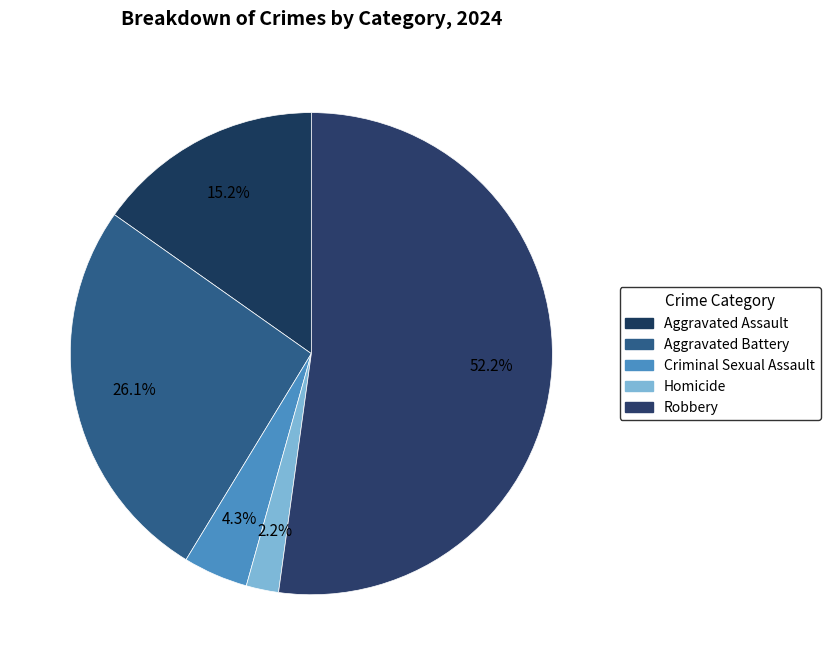

What is the ratio of the value at Aggravated Battery to the value at Aggravated Assault?

1.7